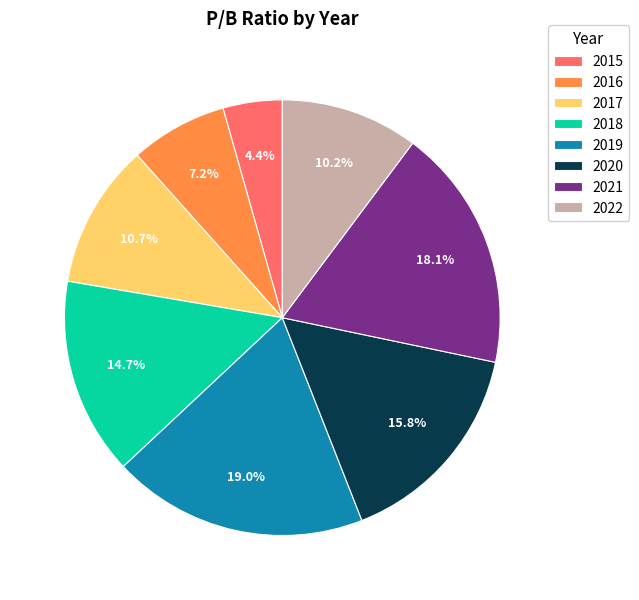

Combined, what portion of the pie is 2016 and 2022?

17.4%